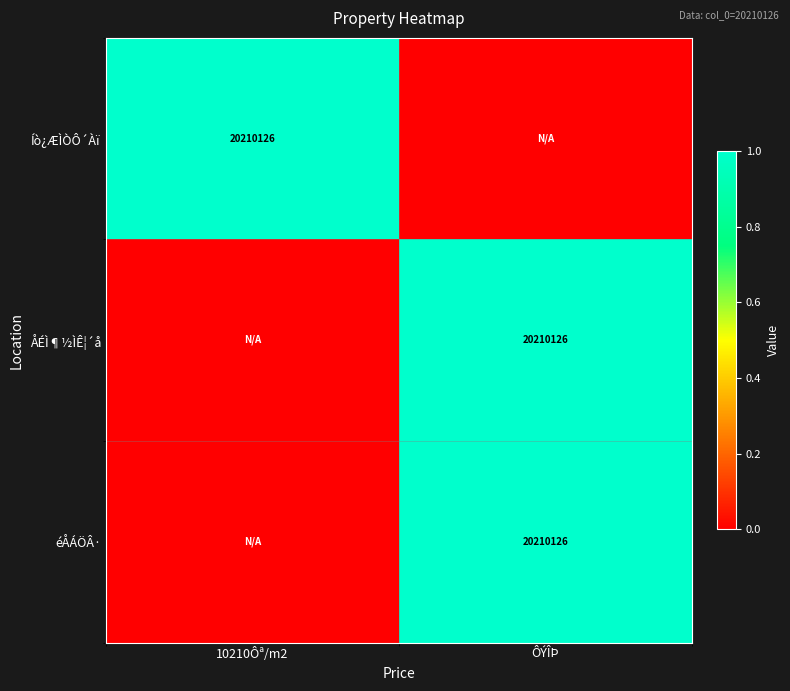

True or false: éÅÁÖÂ· has a value of 20210126 at ÔÝÎÞ.

True